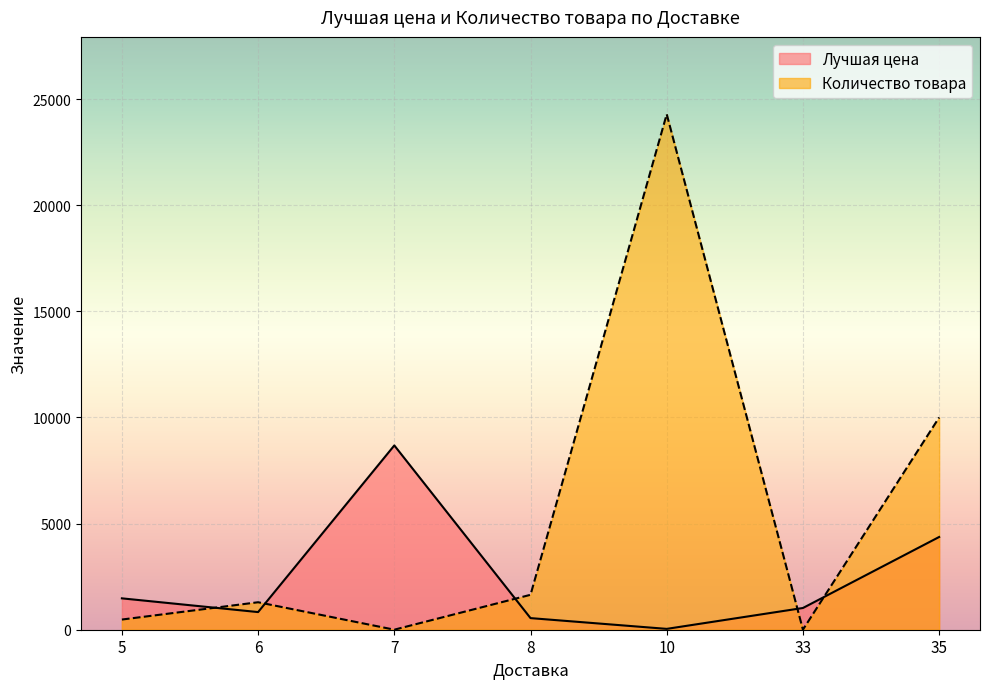

Does the chart display data point markers on the line(s)?

No